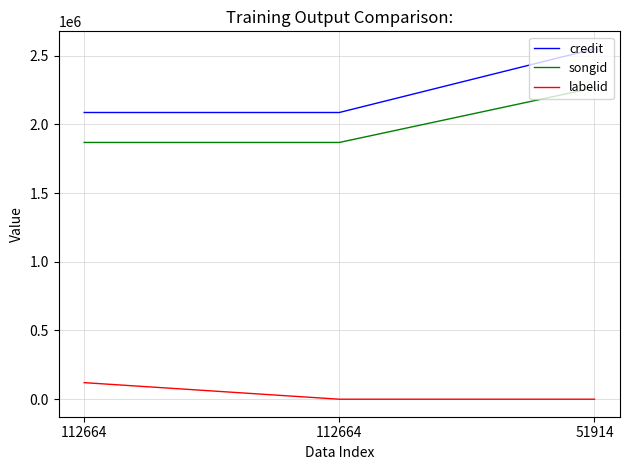

What is the approximate value of songid at 112664, to the nearest 10?

1867930